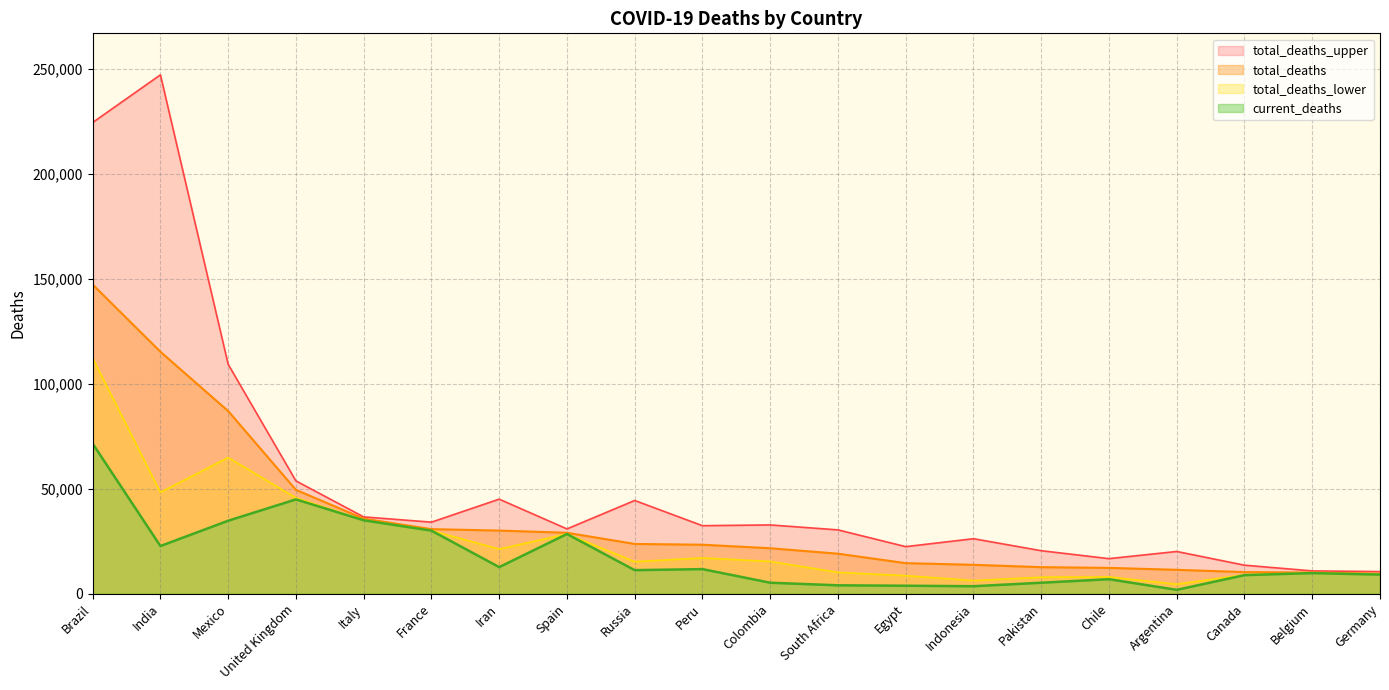

True or false: total_deaths has more than 2 points higher than both neighbors.

False